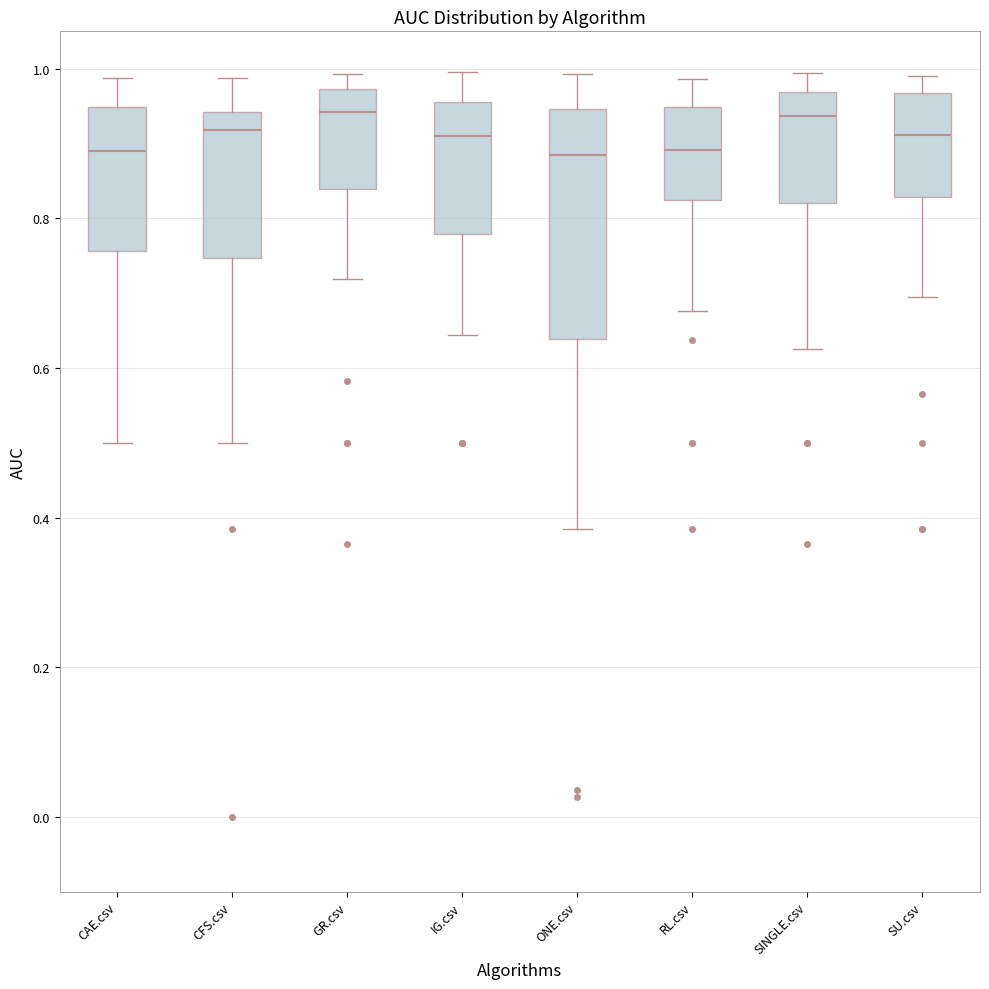

Reading left to right, read every box against the y-axis: the position of its median line, the range the box covers, and the ends of its whiskers. The values are not printed on the chart, so give them approximately, as read against the axis.

CAE.csv: median 0.90, box 0.76 to 0.94, whiskers 0.50 to 0.98
CFS.csv: median 0.92, box 0.74 to 0.94, whiskers 0.50 to 0.98
GR.csv: median 0.94, box 0.84 to 0.98, whiskers 0.72 to 1.00
IG.csv: median 0.92, box 0.78 to 0.96, whiskers 0.64 to 1.00
ONE.csv: median 0.88, box 0.64 to 0.94, whiskers 0.38 to 1.00
RL.csv: median 0.90, box 0.82 to 0.94, whiskers 0.68 to 0.98
SINGLE.csv: median 0.94, box 0.82 to 0.96, whiskers 0.62 to 1.00
SU.csv: median 0.92, box 0.82 to 0.96, whiskers 0.70 to 0.98